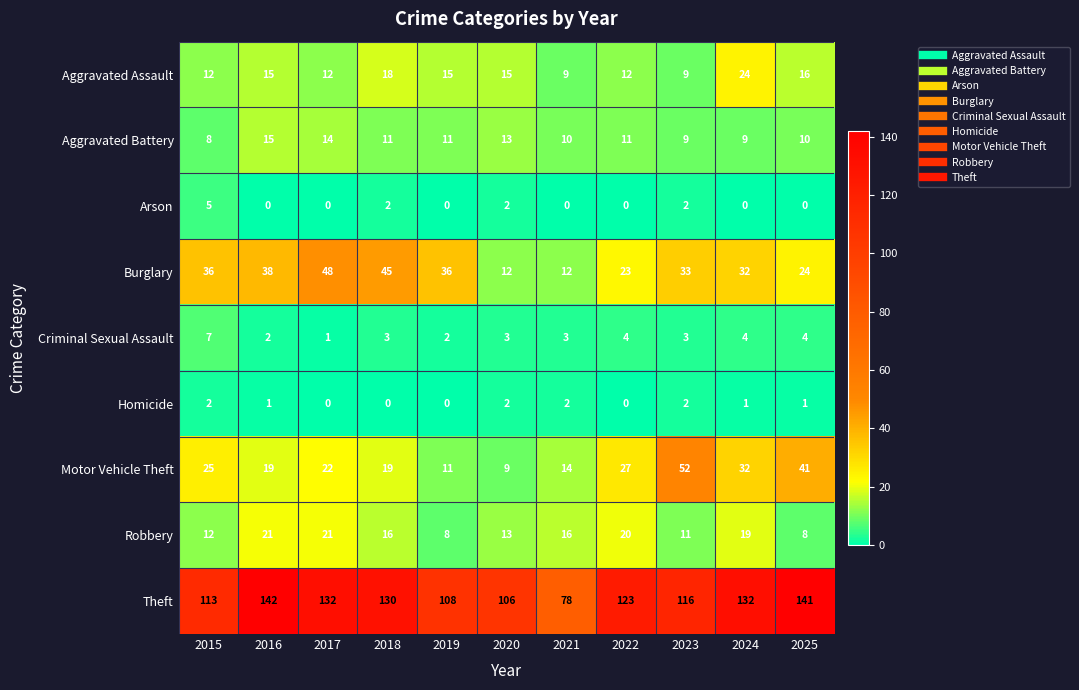

What is the difference between the second highest and minimum values in the Motor Vehicle Theft series?

32